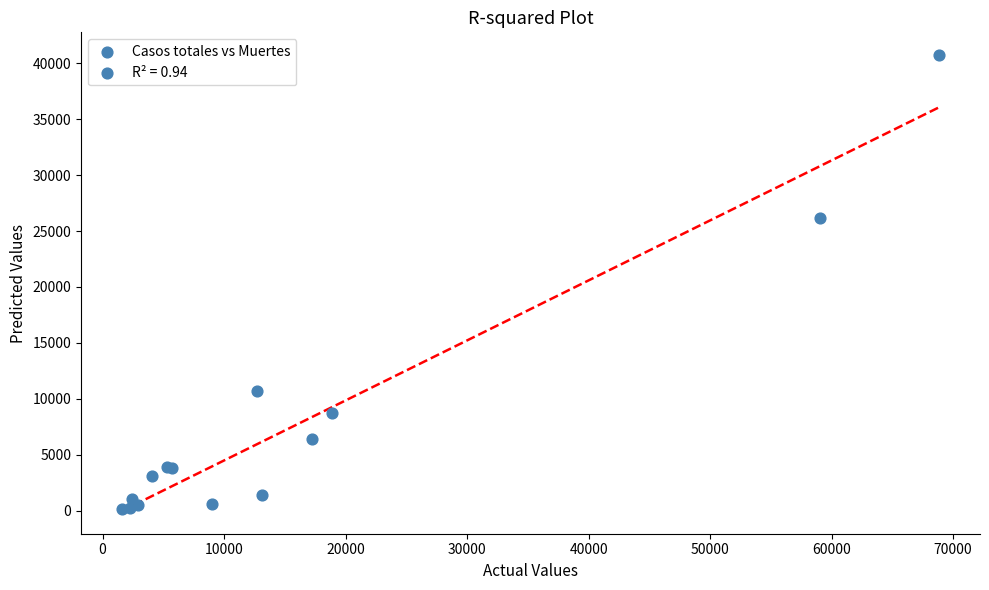

What Y value in the scatter plot is closest to 20442?

26203